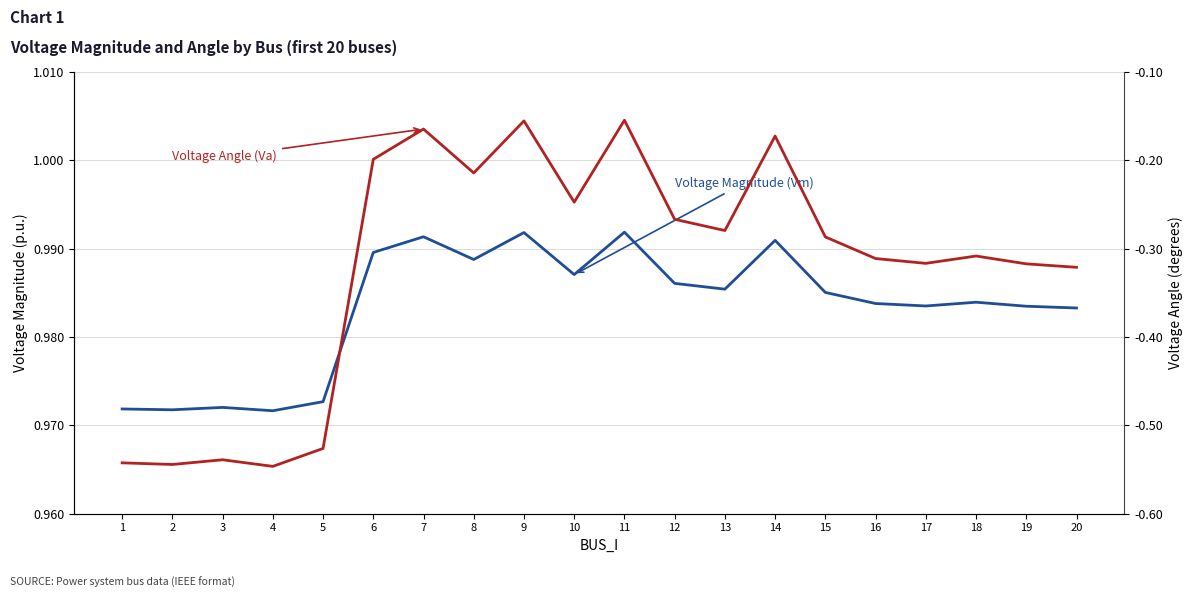

Rank the series by their maximum value, from lowest to highest.

Voltage Angle (Va), Voltage Magnitude (Vm)